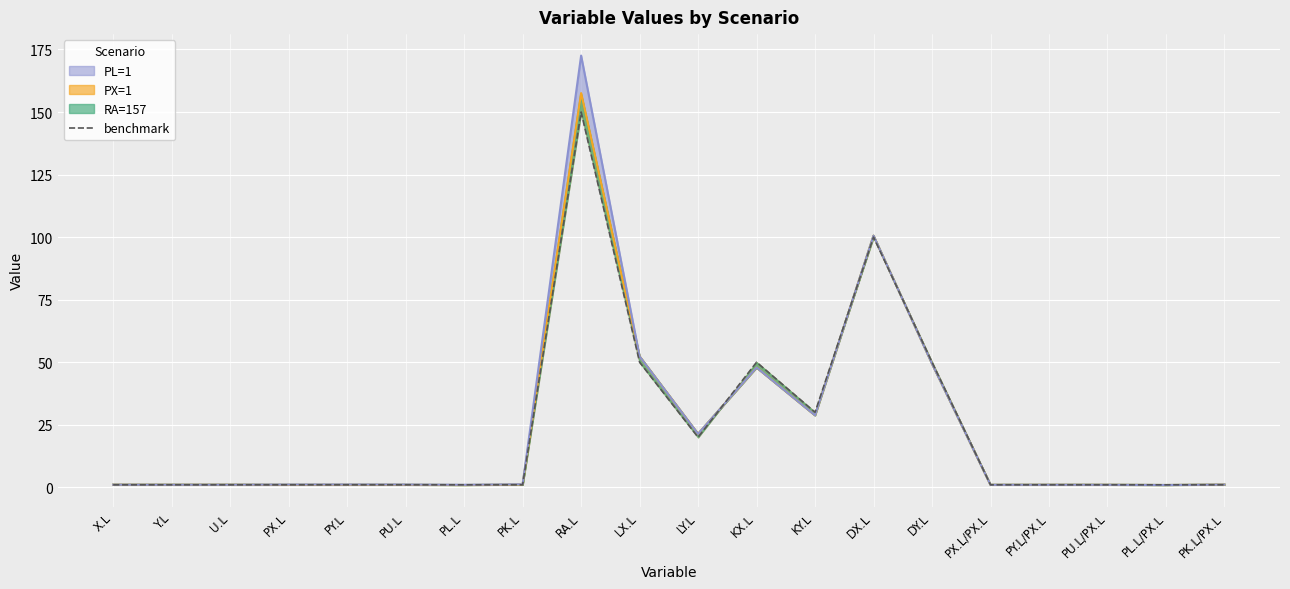

How many interior local valleys (lower than both neighbors) does the data have?

2